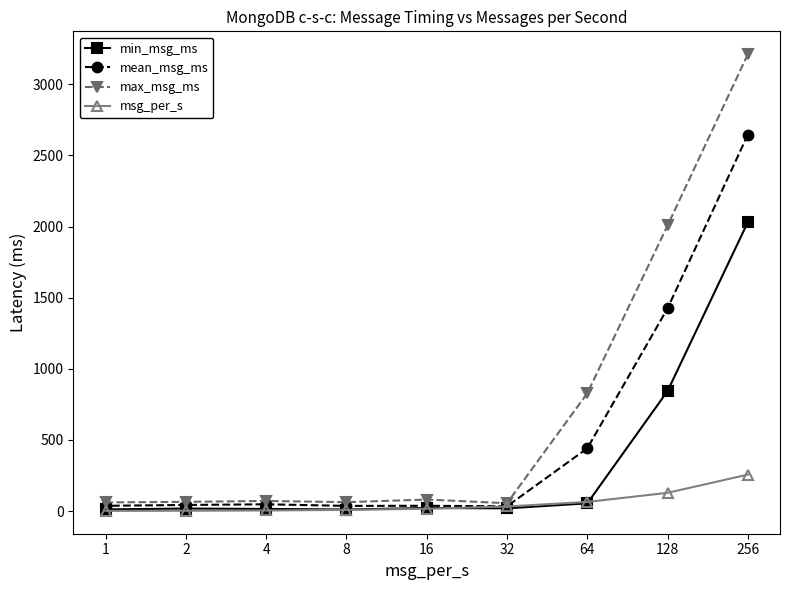

What are all the series names shown in the legend?

min_msg_ms, mean_msg_ms, max_msg_ms, msg_per_s